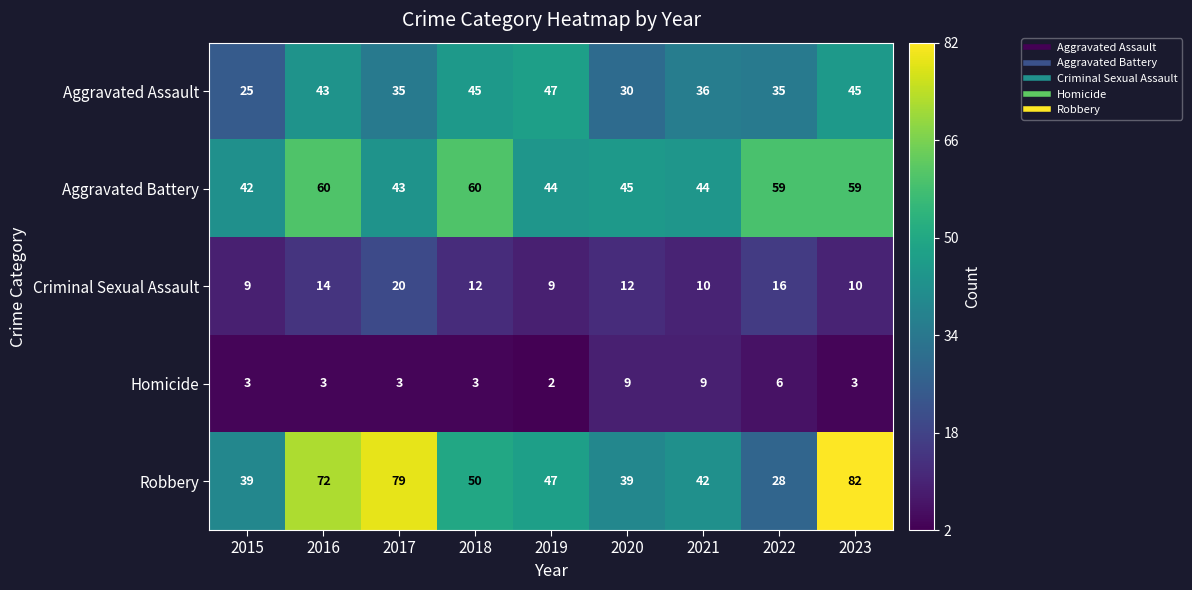

At how many categories does at least one series exceed 62?

3